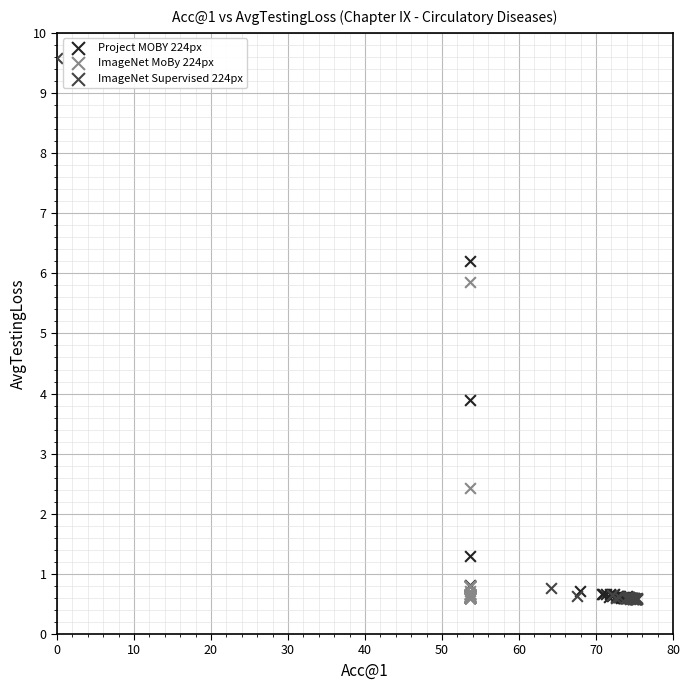

Which series reaches the maximum Y coordinate?

ImageNet Supervised 224px